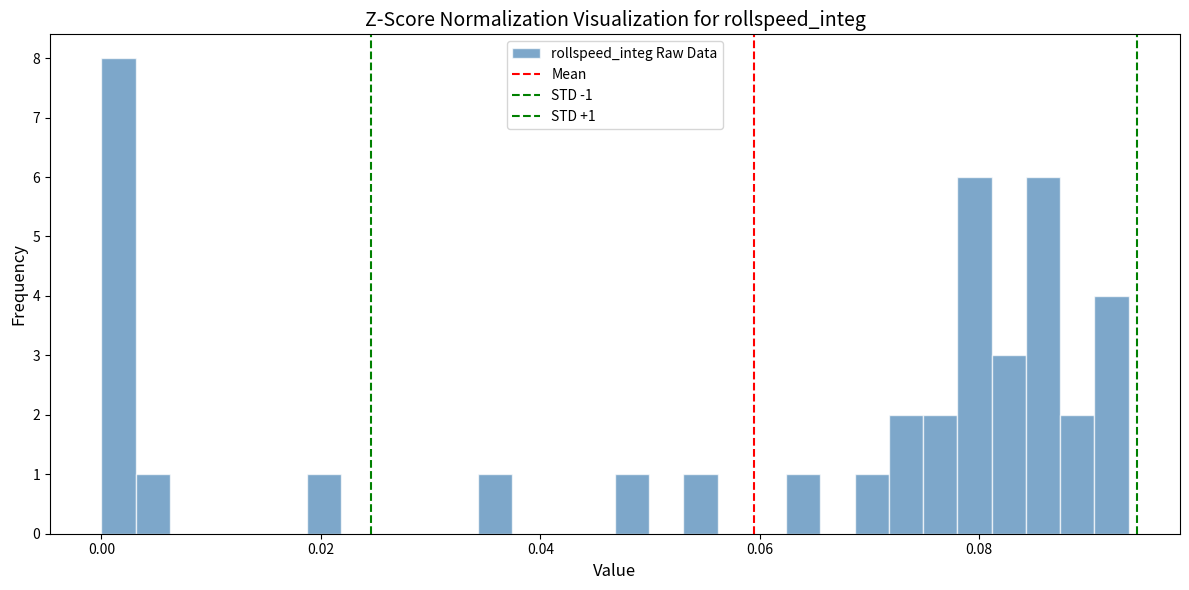

Around what value on the x-axis is the tallest bar? Give the approximate position of its centre, as read against the axis.

0.002